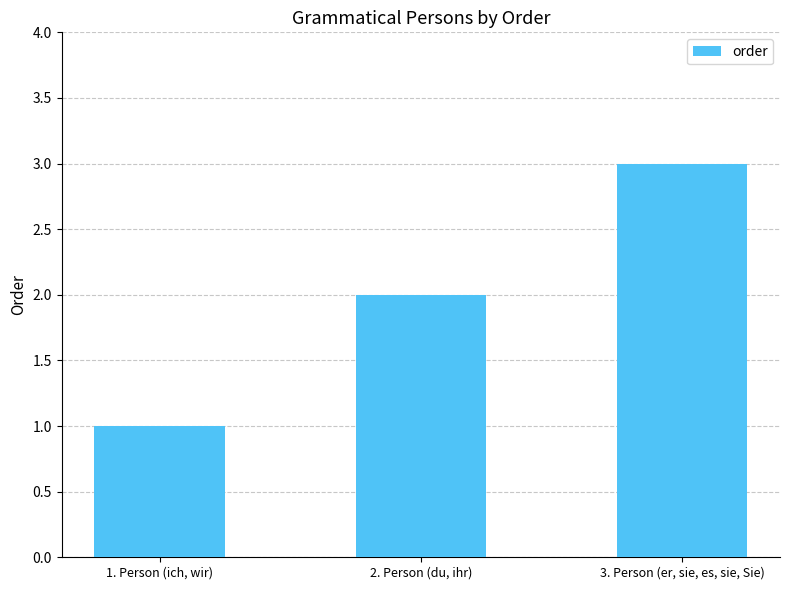

List the labels in order of value, largest first.

3. Person (er, sie, es, sie, Sie), 2. Person (du, ihr), 1. Person (ich, wir)